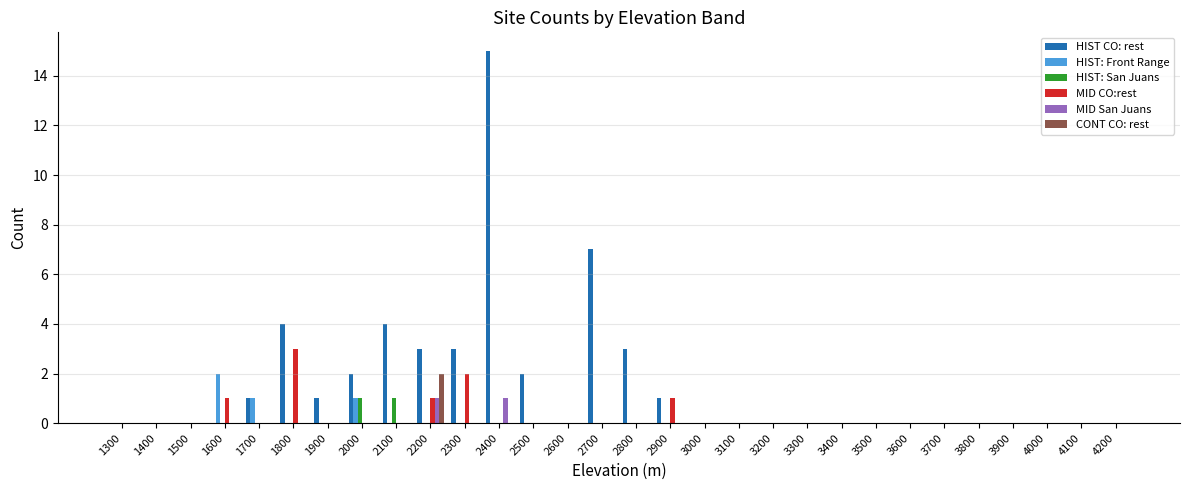

Which series has the widest spread of values?

HIST CO: rest